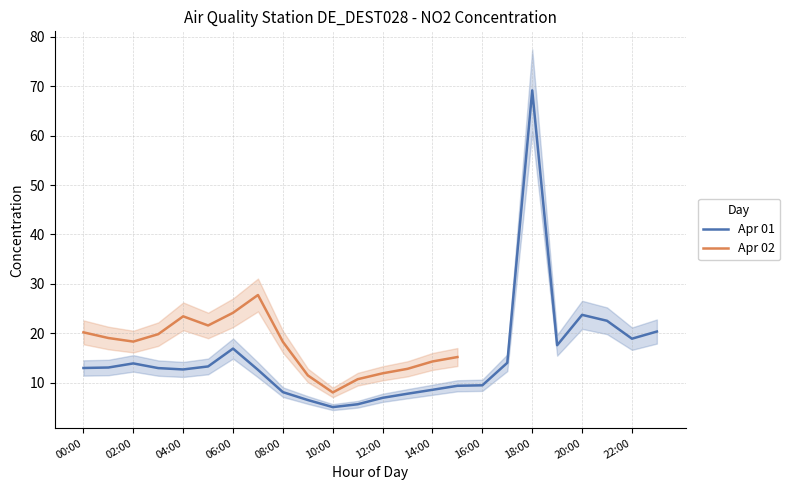

Which series has the widest spread of values?

Apr 01